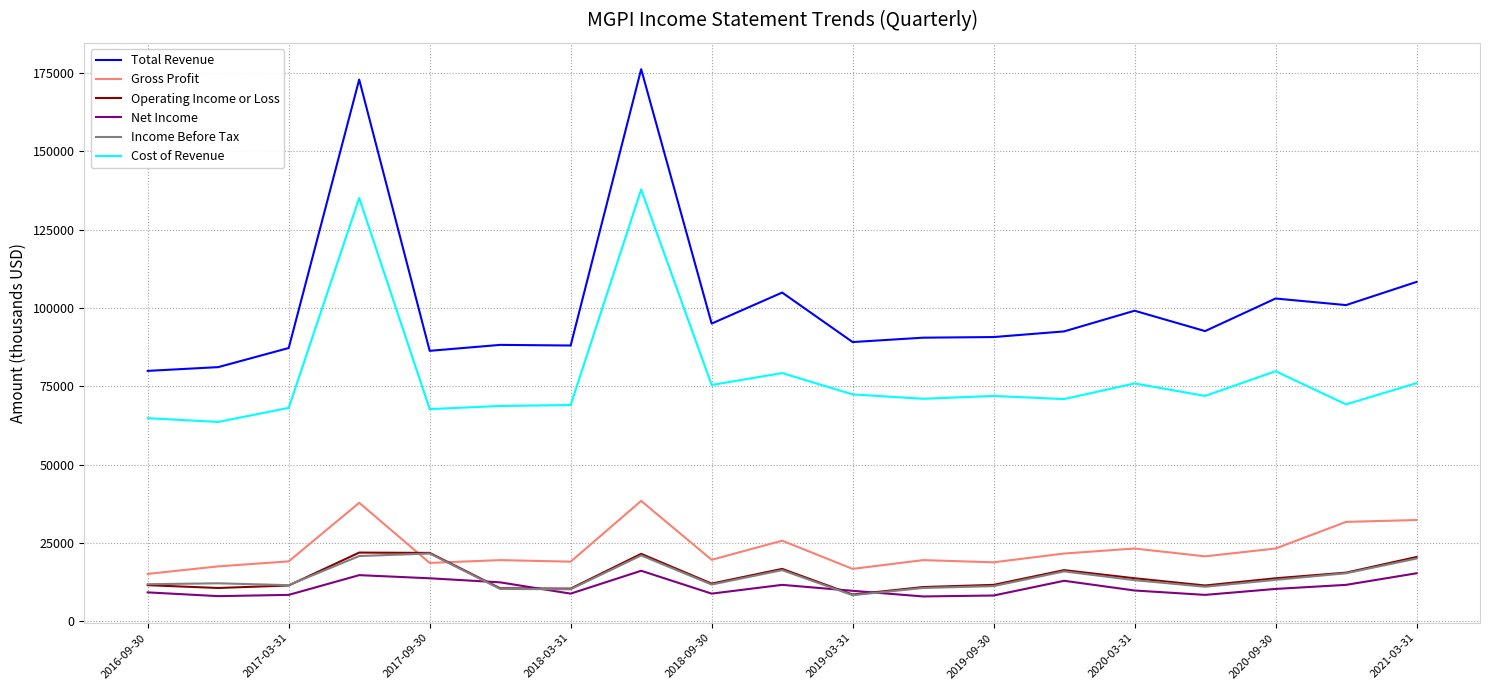

Which series has the largest total across all categories?

Total Revenue